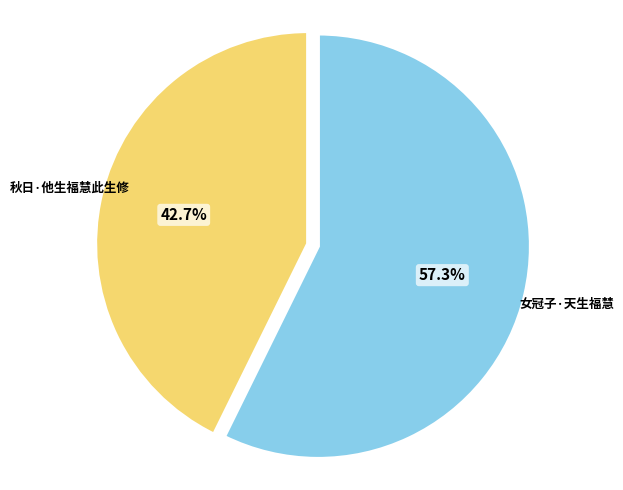

Between 女冠子·天生福慧 and 秋日·他生福慧此生修, which is larger?

女冠子·天生福慧